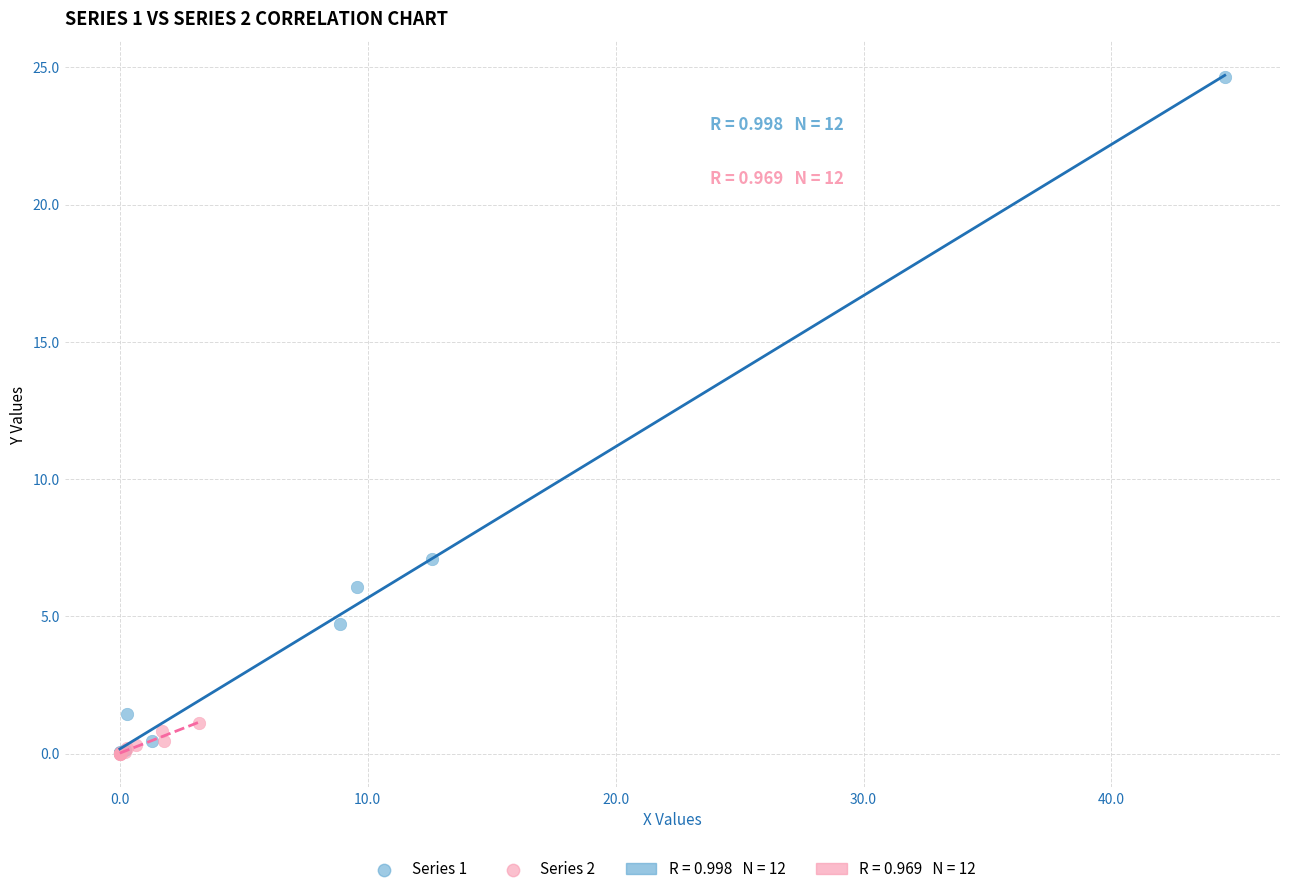

Which series reaches the maximum Y coordinate?

Series 1